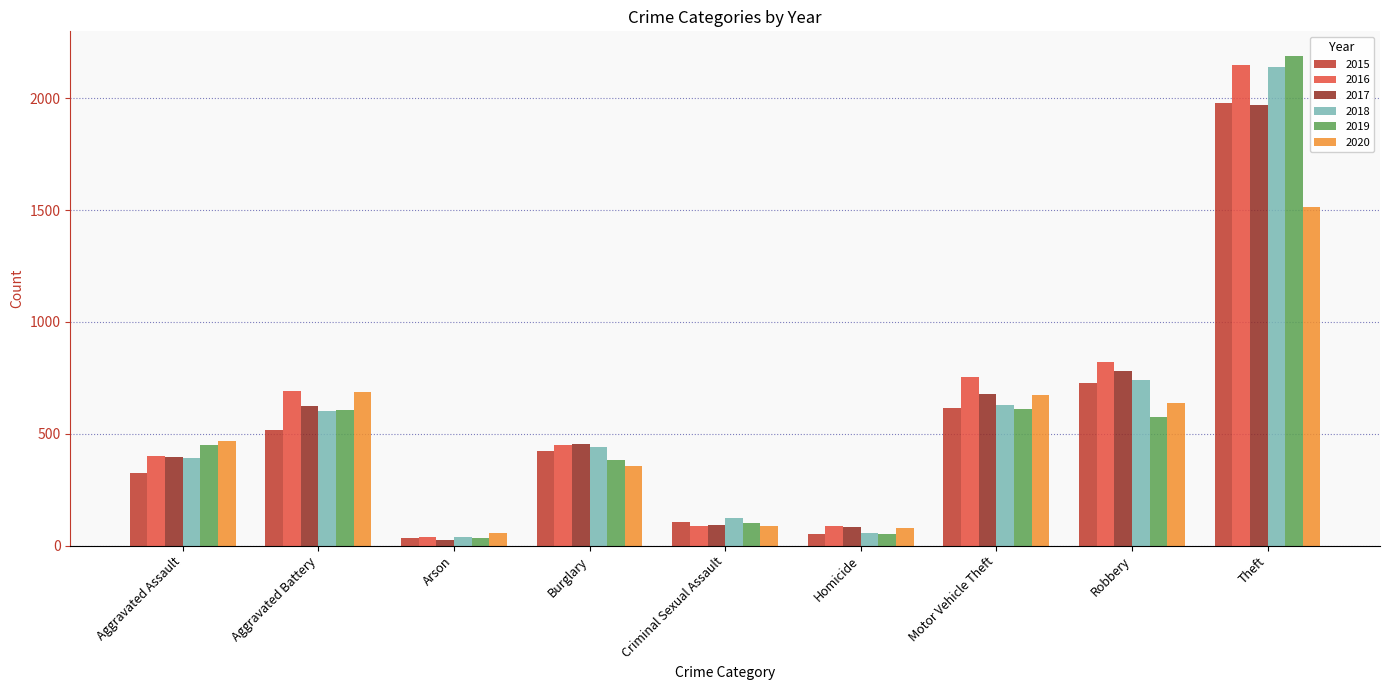

What is the maximum value shown in the chart?

2190